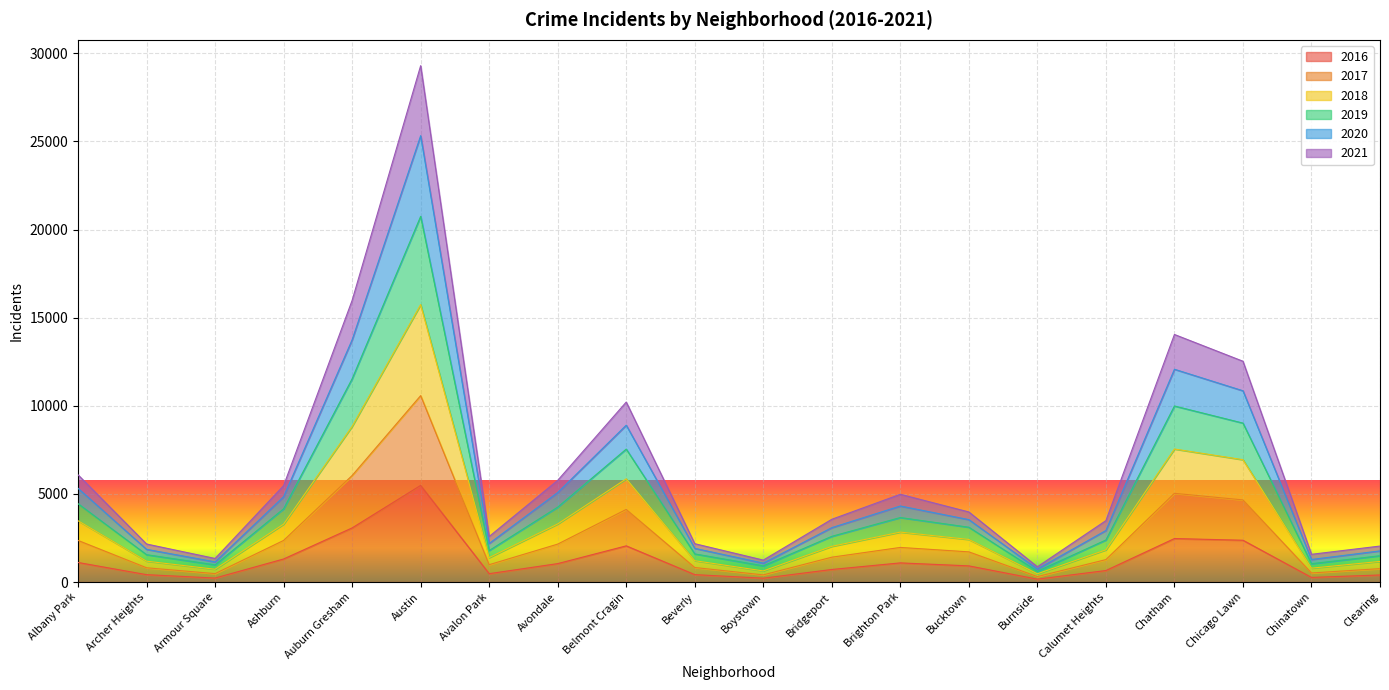

Which has a higher value, Chatham or Chinatown?

Chatham